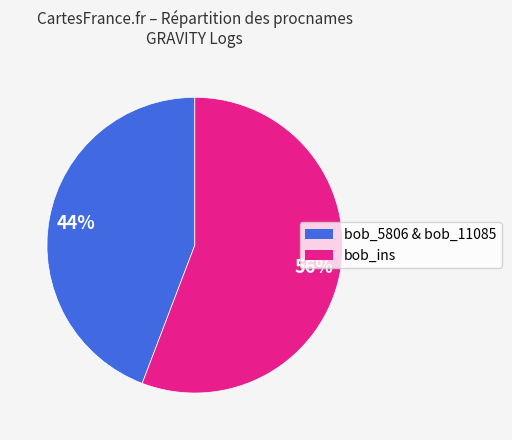

Is there a majority slice in this chart?

Yes